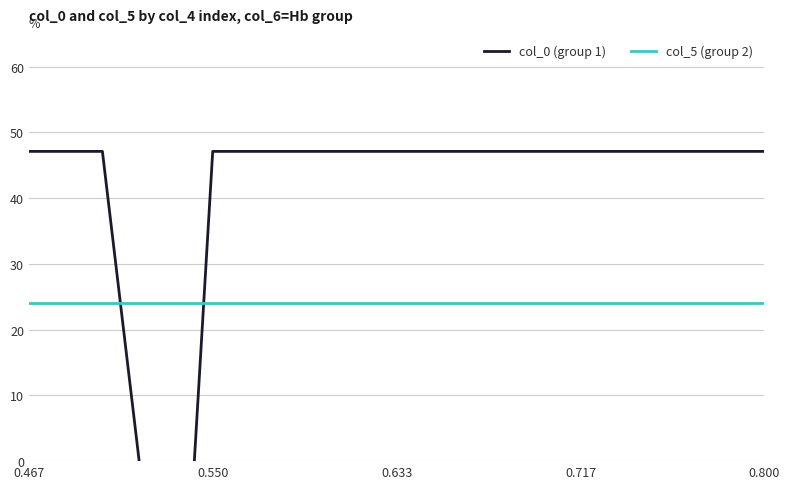

Which series changed the most between 0.550 and 0.717?

col_0 (group 1)